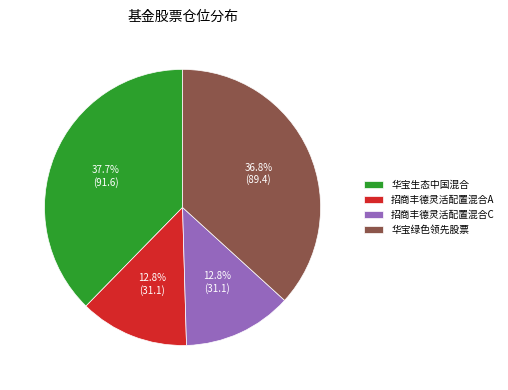

Which slice is the largest?

华宝生态中国混合